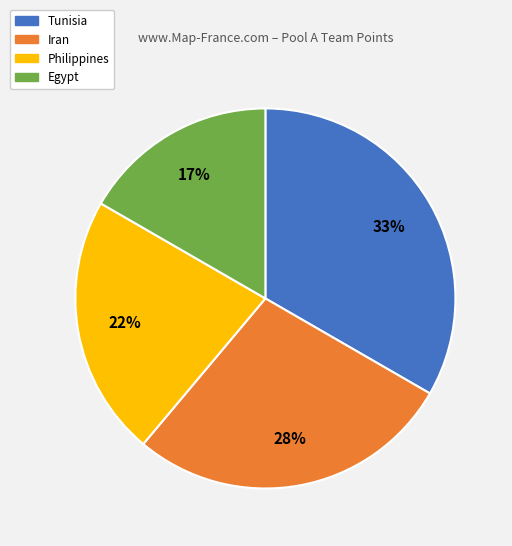

Rank the categories by value from highest to lowest.

Tunisia, Iran, Philippines, Egypt